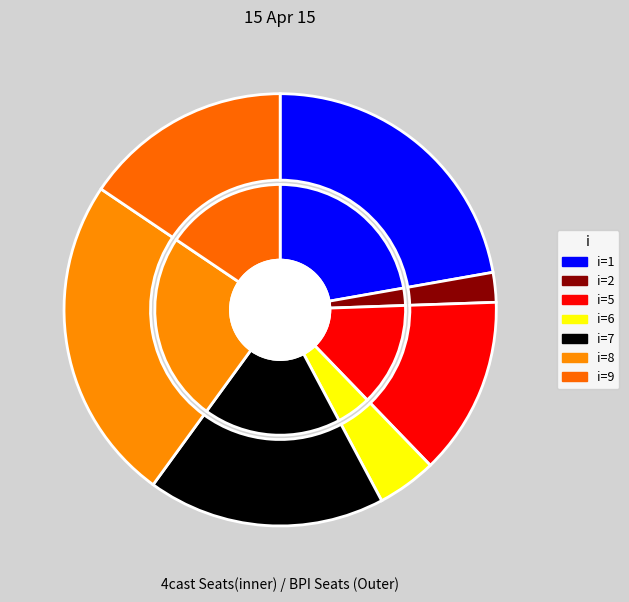

Combined, what portion of the pie is 5 and 6?

17.8%